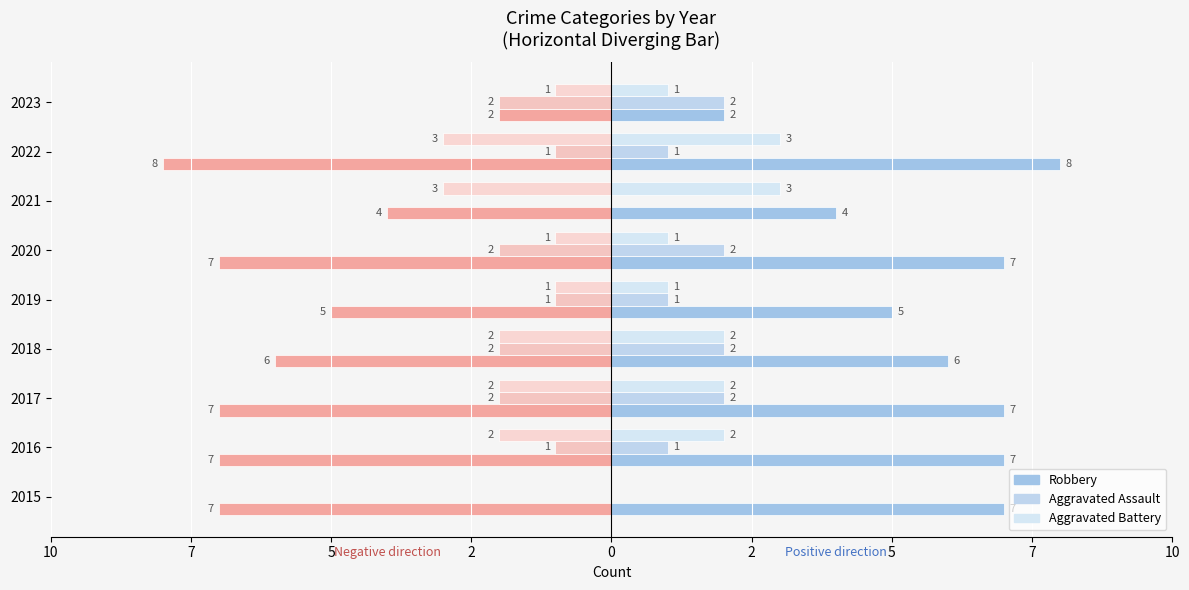

Reading right to left, what are all the values shown in this chart?

Robbery (left/neg): -2	-8	-4	-7	-5	-6	-7	-7	-7
Robbery: 2	8	4	7	5	6	7	7	7
Aggravated Assault (left/neg): -2	-1	0	-2	-1	-2	-2	-1	0
Aggravated Assault: 2	1	0	2	1	2	2	1	0
Aggravated Battery (left/neg): -1	-3	-3	-1	-1	-2	-2	-2	0
Aggravated Battery: 1	3	3	1	1	2	2	2	0